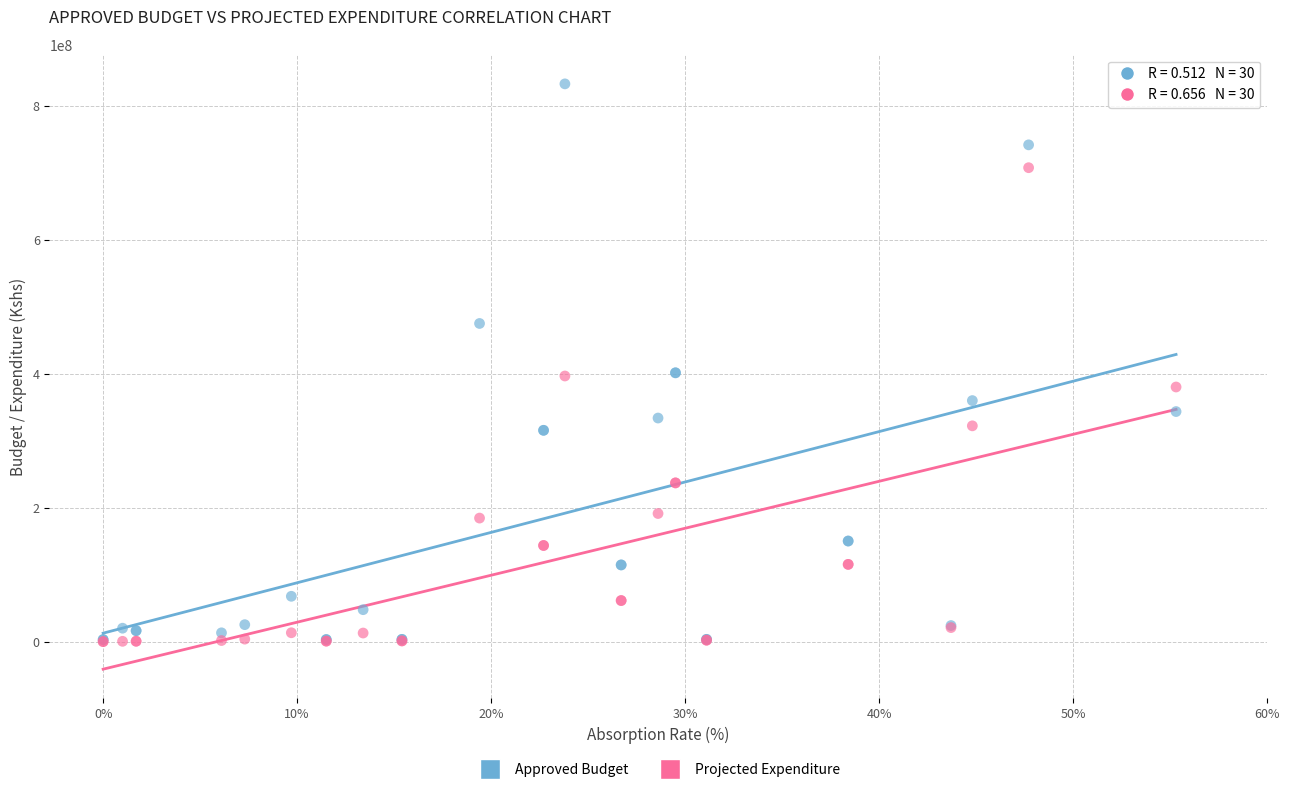

Which series has the widest spread of Y values?

Approved Budget